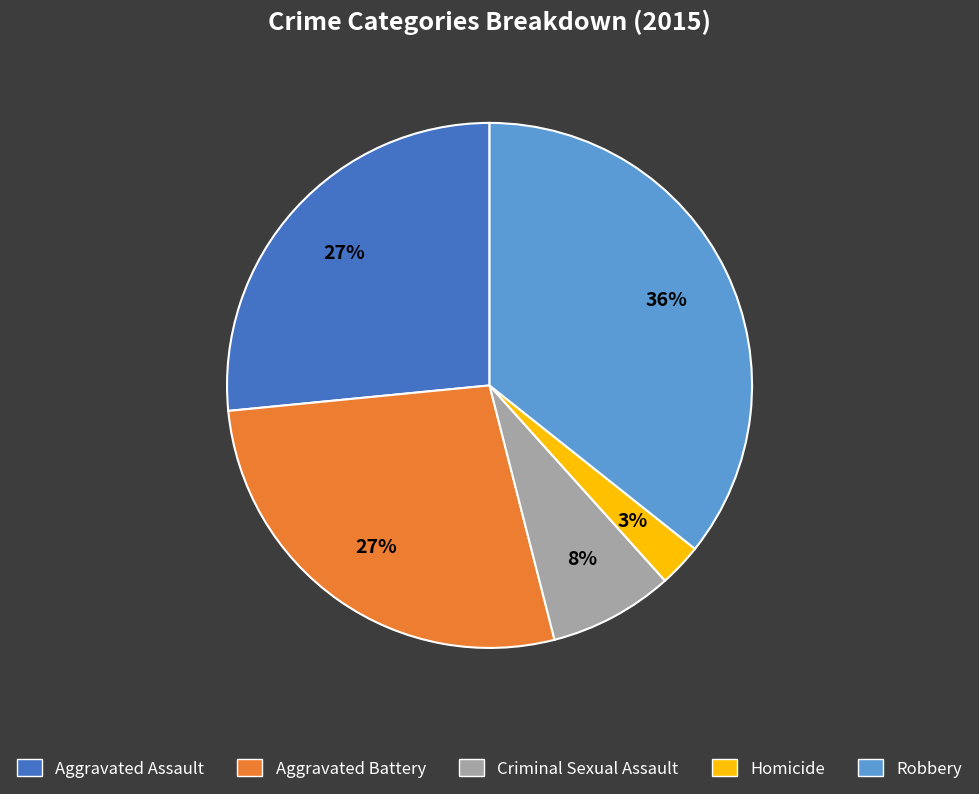

Is there a majority slice in this chart?

No